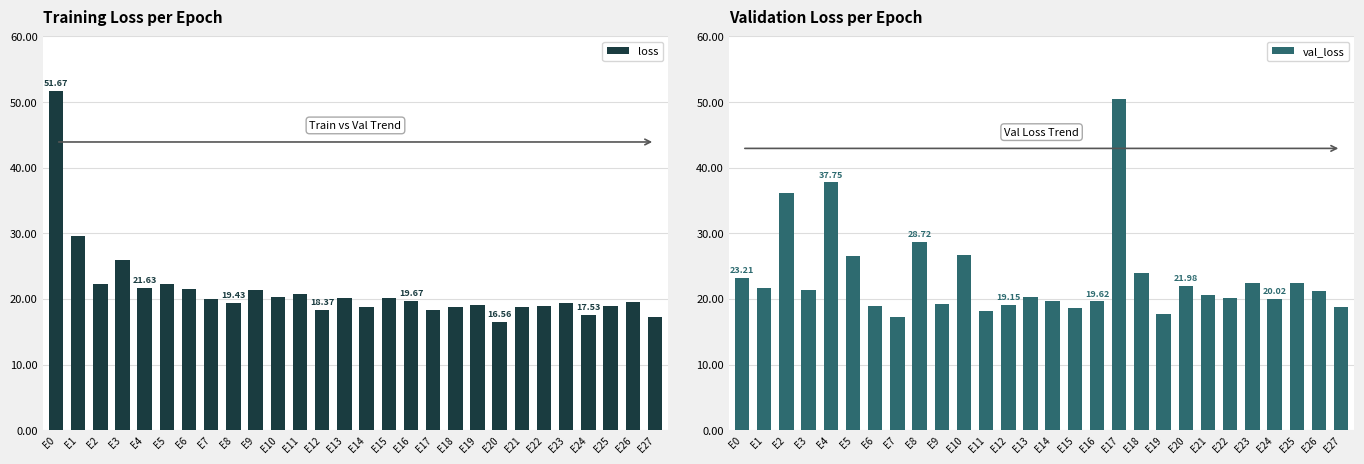

What is the value of the loss bar at the 7th from the left?

21.5